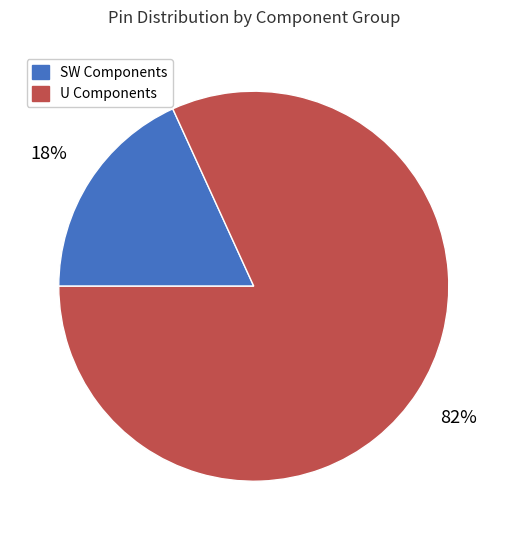

How many segments does this pie chart have?

2